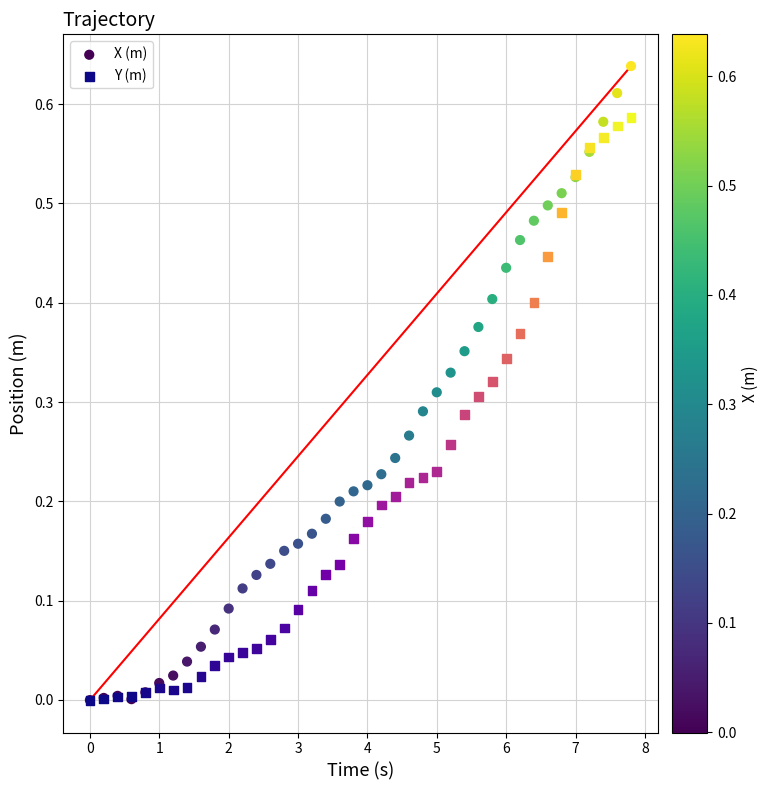

What are all the series names shown in the legend?

X (m), Y (m)